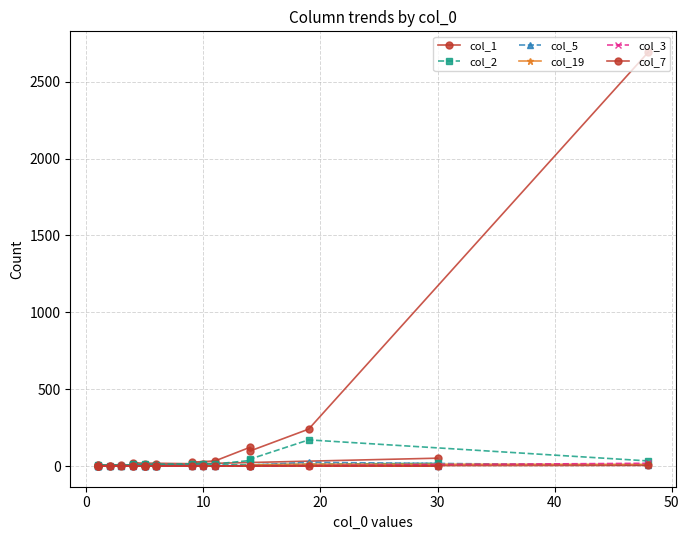

Which series ends up on top after the final intersection of col_5 and col_3?

col_5